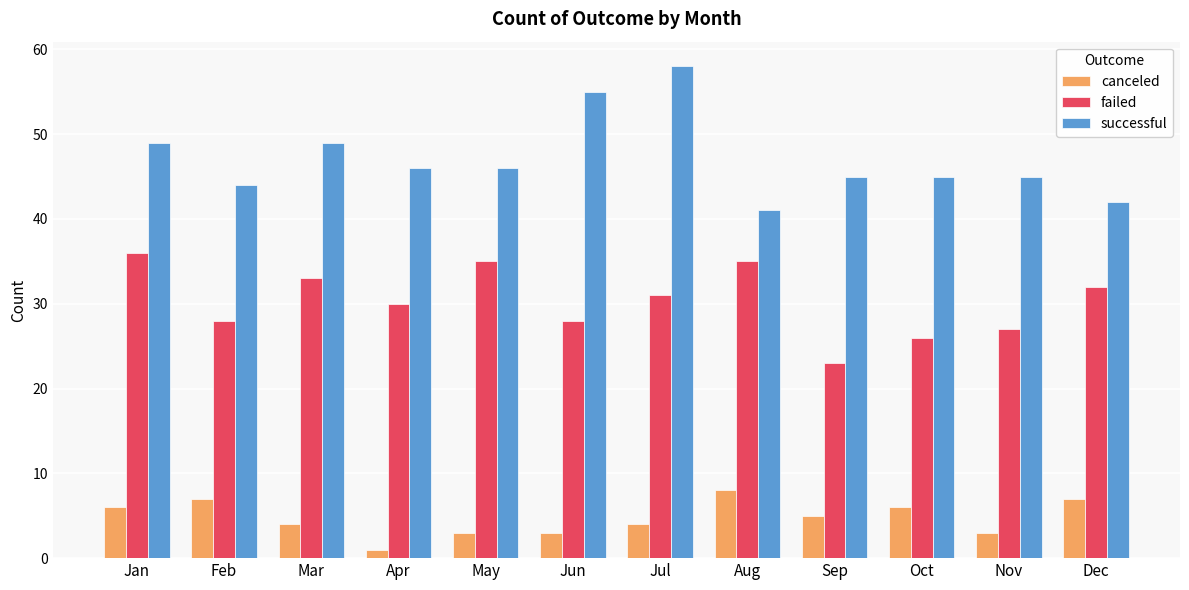

What is the average value of the failed series?

30